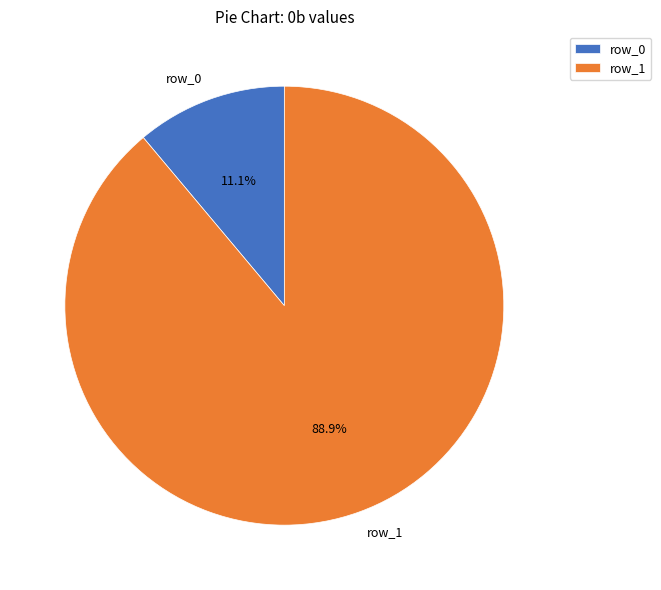

To the nearest percent, what is the average slice percentage?

50%